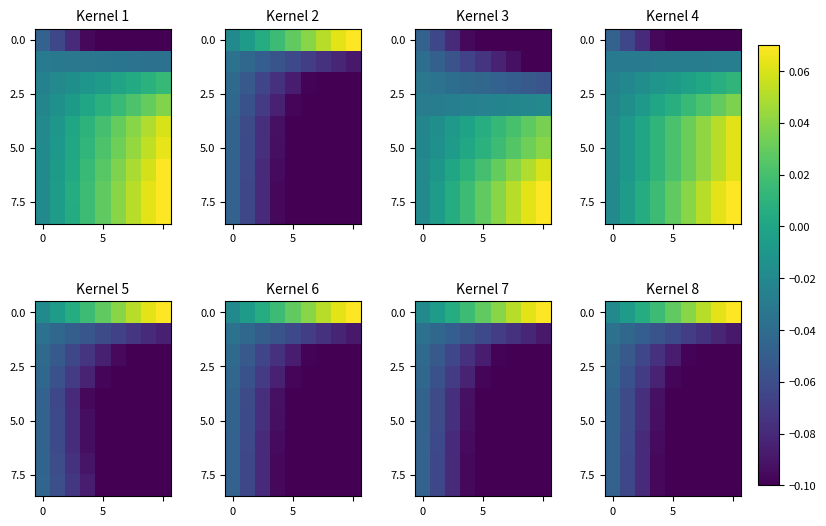

What is the difference between the highest and lowest values at 7?

0.2